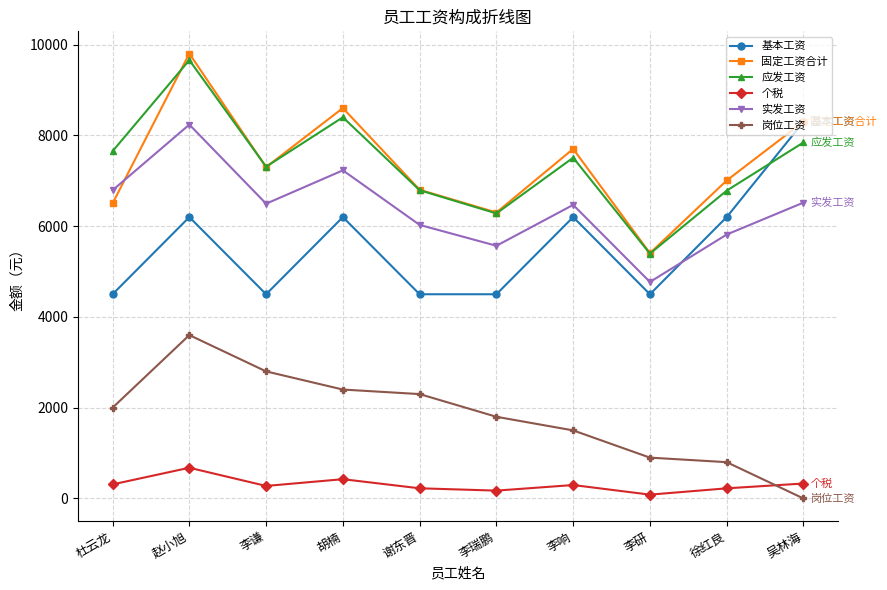

Between which two adjacent categories do 个税 and 岗位工资 first intersect?

徐红良 and 吴林海